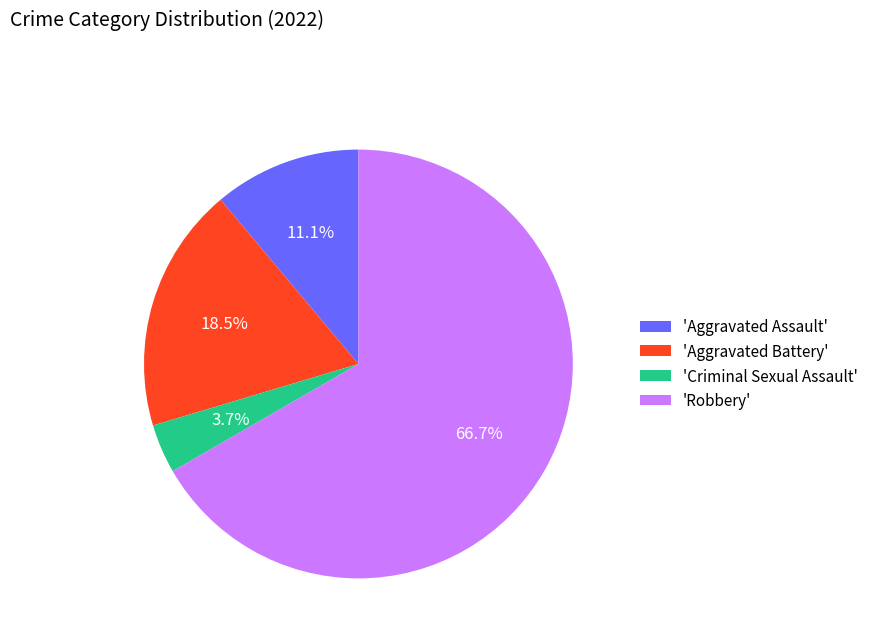

Does 'Robbery' account for over 50% of the chart?

Yes